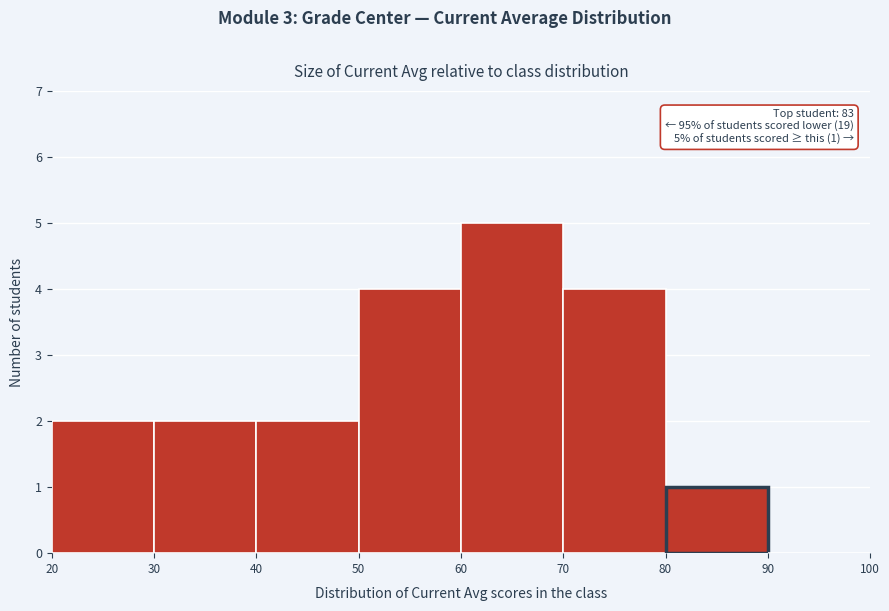

Which range on the x-axis has the tallest bar?

60 to 70